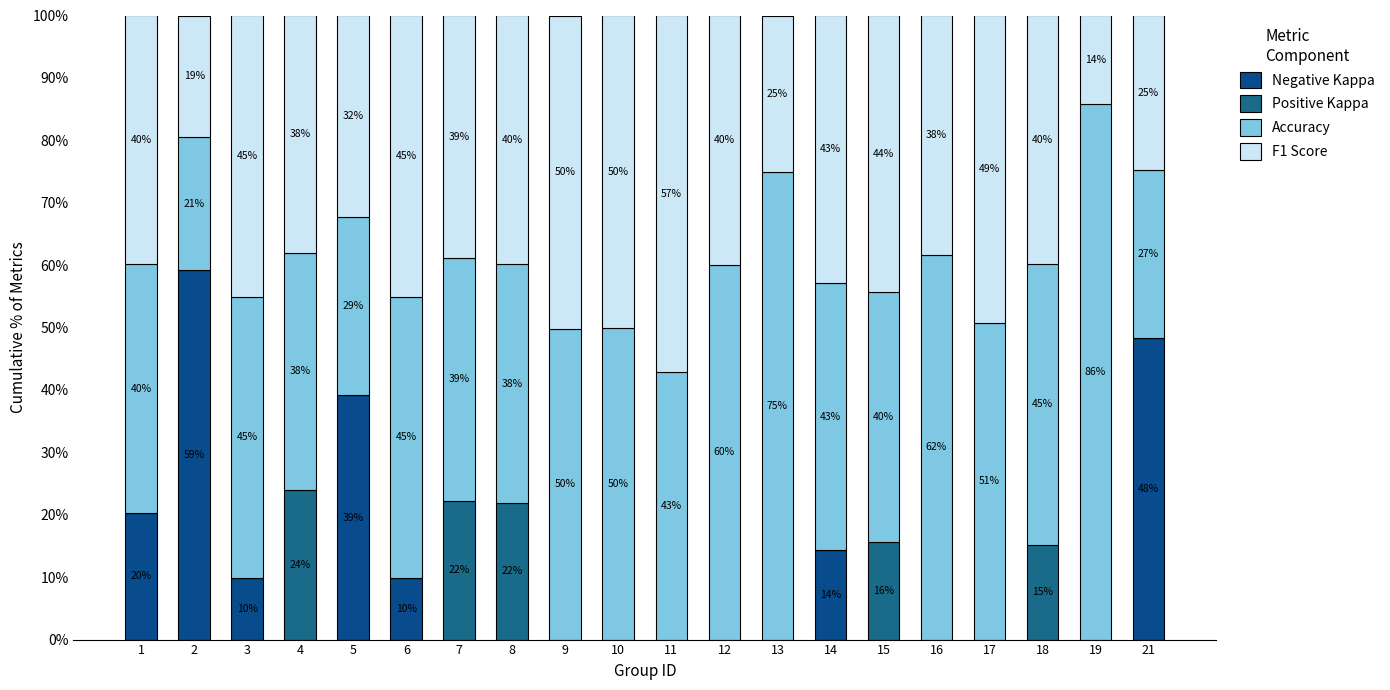

Which series changed the most between 4 and 10?

Positive Kappa